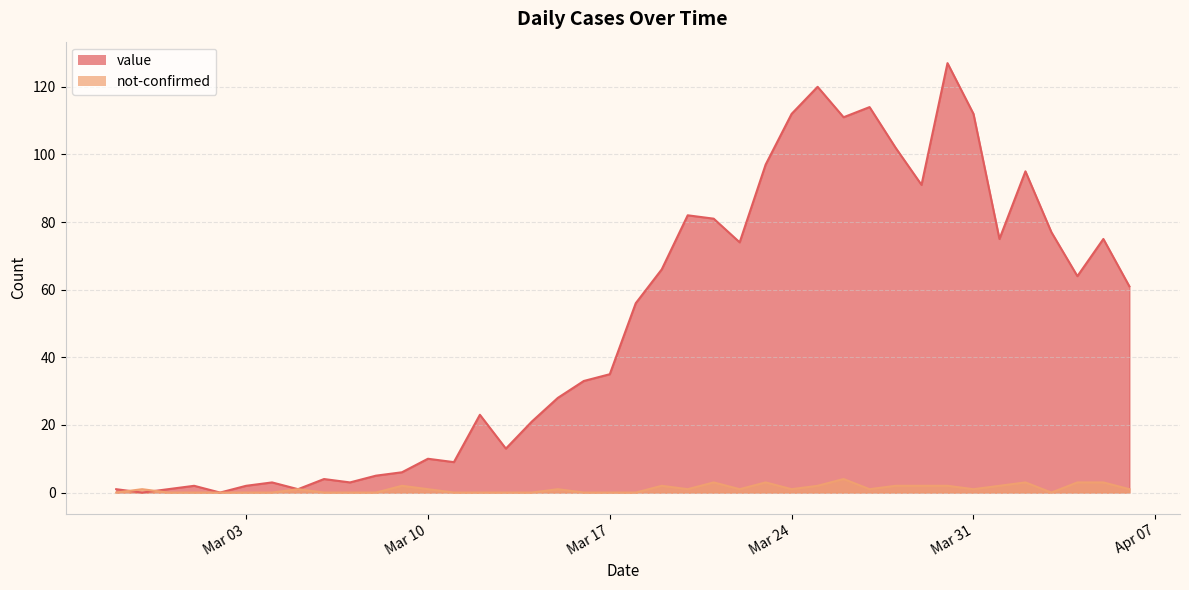

Does the chart display data point markers on the line(s)?

No